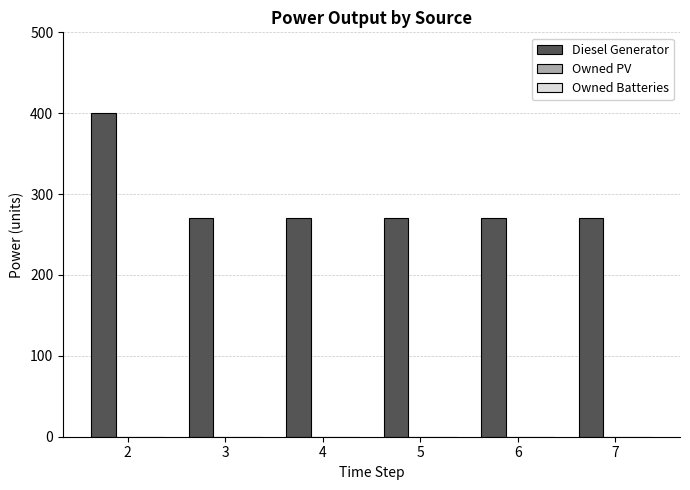

Approximately how many times larger is the value at 4 compared to 3?

1.0